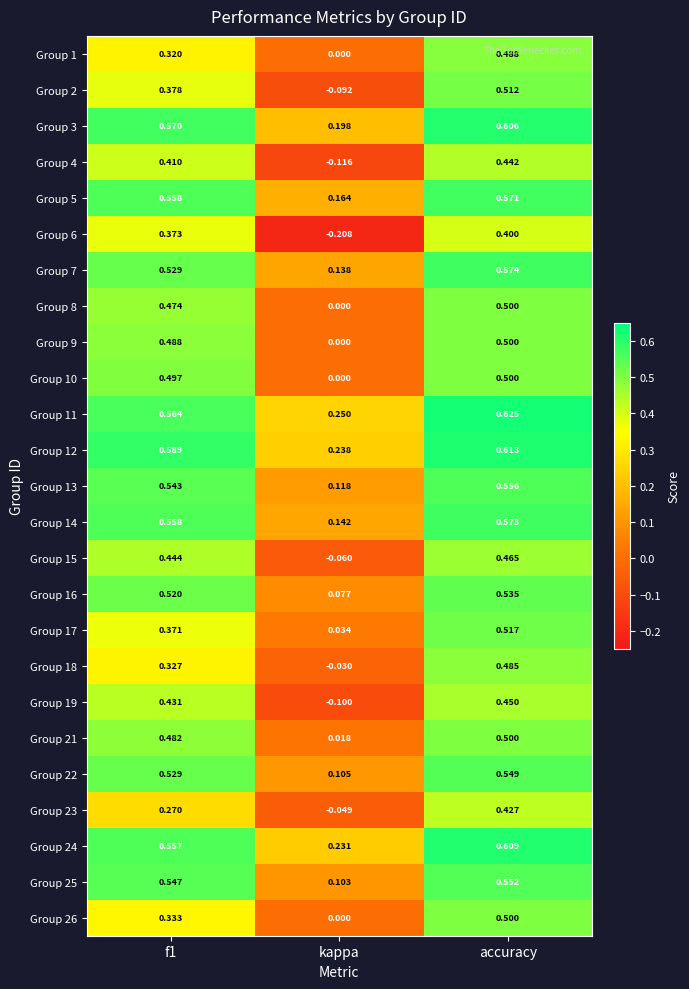

Which category has the highest value in the Group 7 series?

accuracy